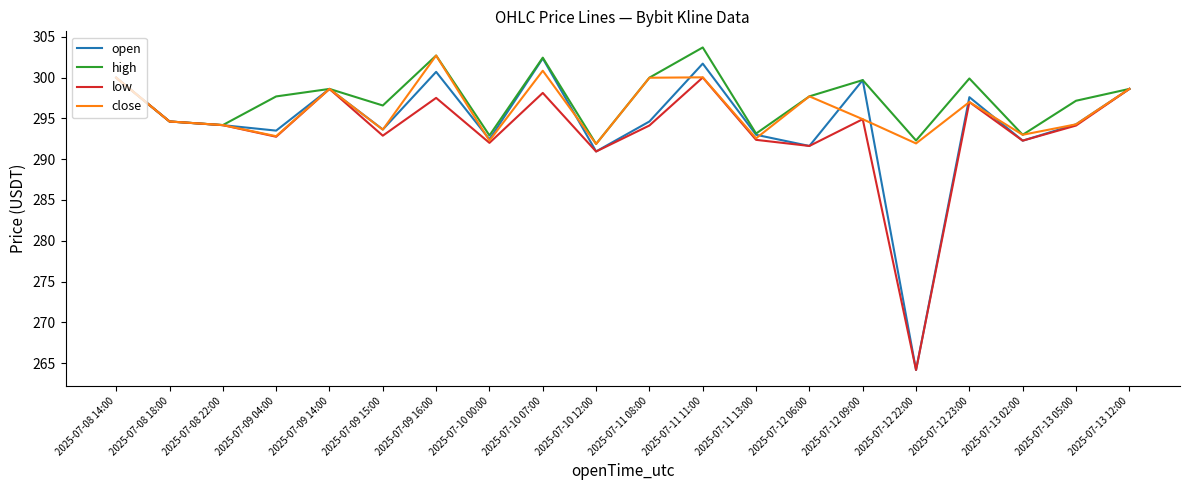

At which category is the sum across all series the highest?

2025-07-11 11:00